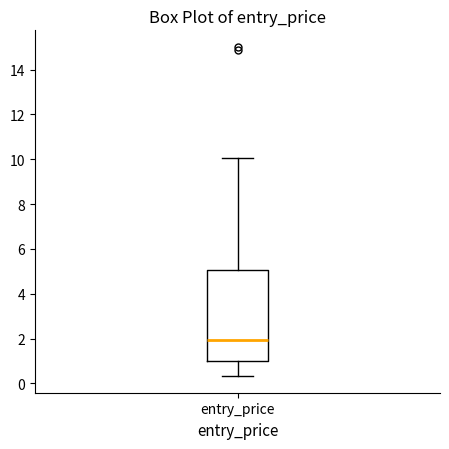

Read this box plot against the y-axis: the position of the median line, the range covered by the box, and the ends of both whiskers. The values are not printed on the chart, so give them approximately, as read against the axis.

median 2.0, box 1.0 to 5.0, whiskers 0.4 to 10.0